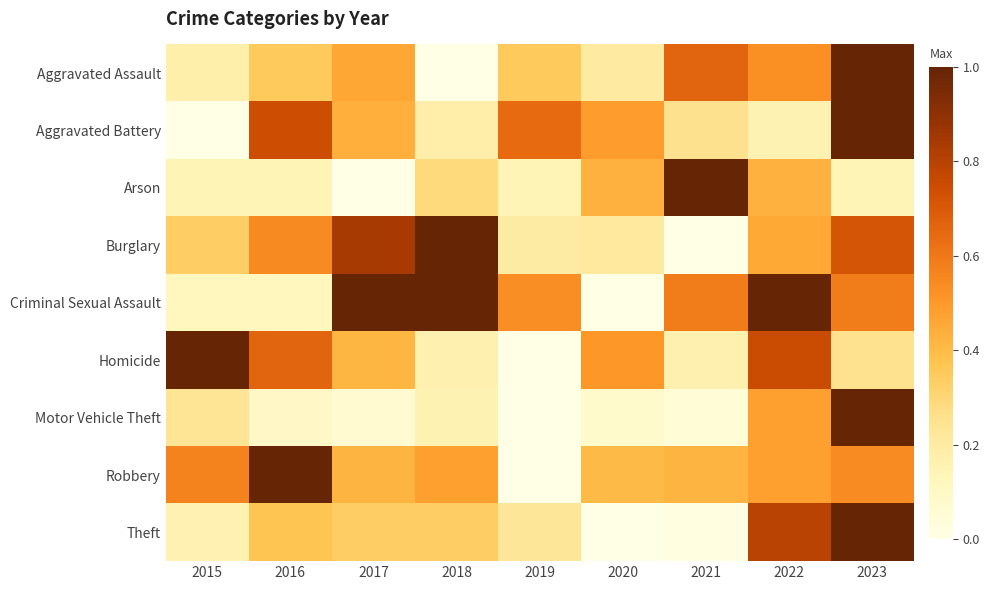

What is the difference between the highest and lowest values at 2021?

1.0